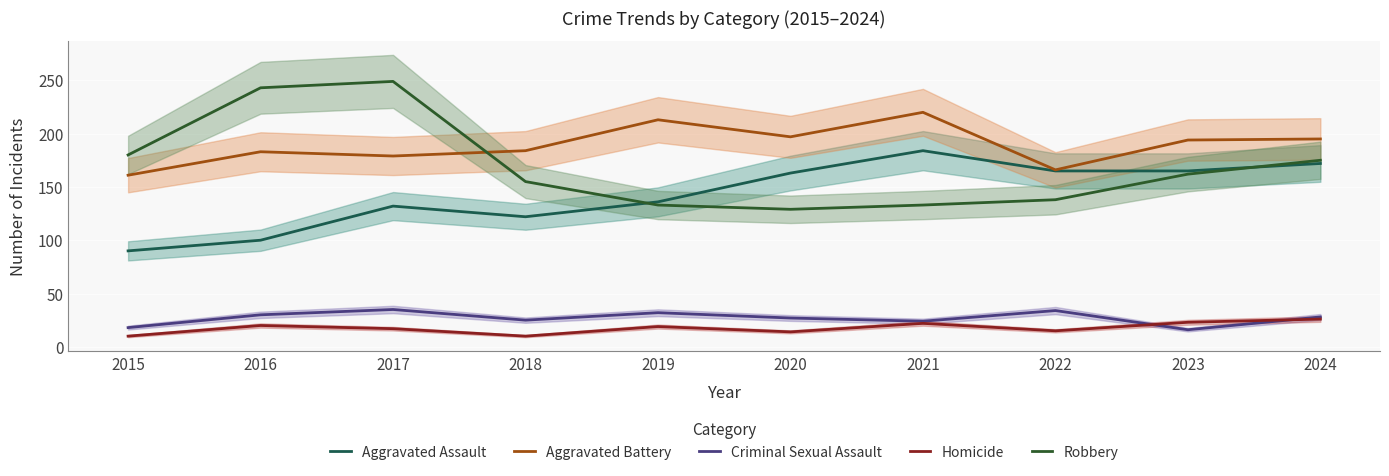

Reading left to right, extract all data points from this chart.

Aggravated Assault: 90	100	132	122	136	163	184	165	165	172
Aggravated Battery: 161	183	179	184	213	197	220	166	194	195
Criminal Sexual Assault: 18	30	35	25	32	27	24	34	16	28
Homicide: 10	20	17	10	19	14	22	15	23	26
Robbery: 180	243	249	155	133	129	133	138	162	175